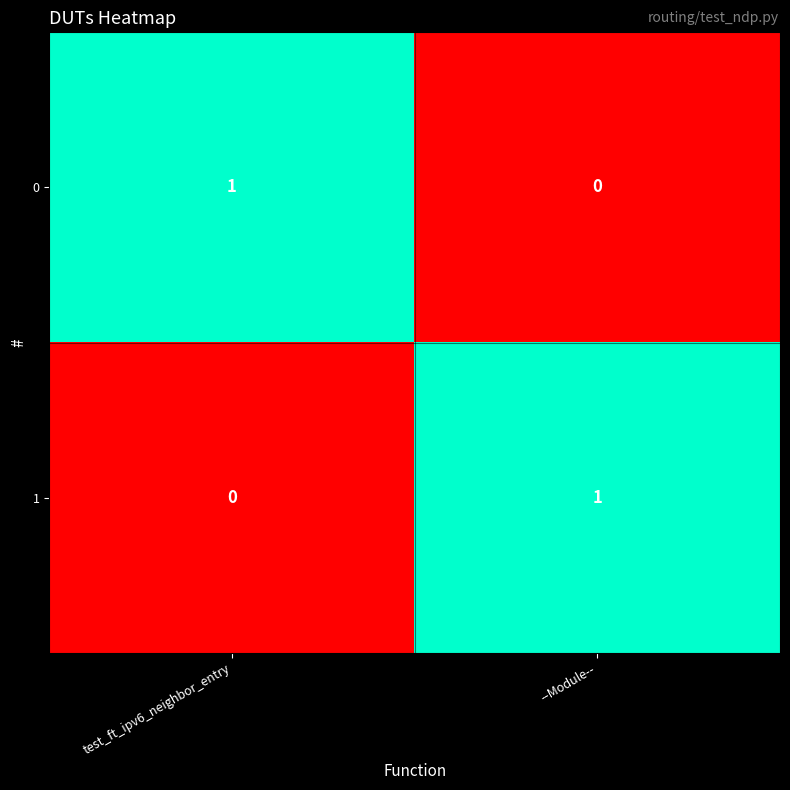

Reading left to right, list all the values displayed in this chart.

0: 1	0
1: 0	1